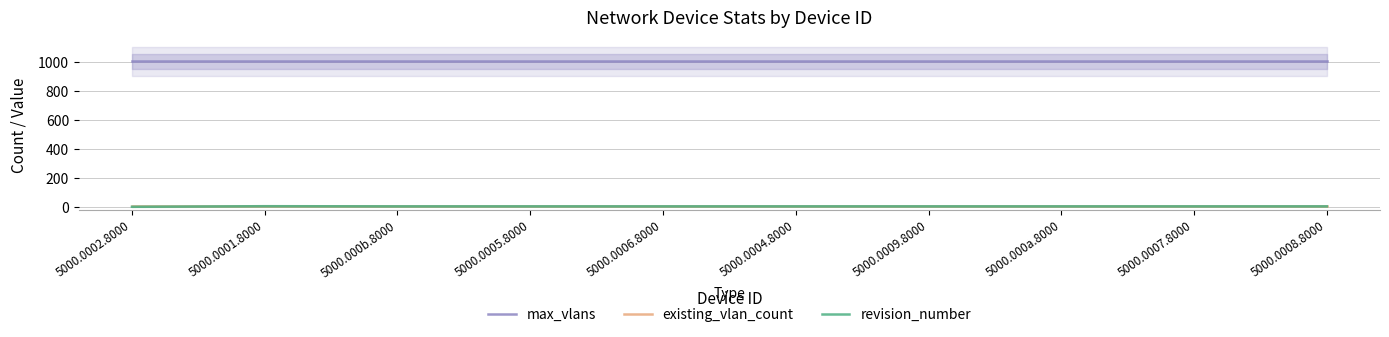

Is the value of revision_number at 5000.0002.8000 greater than the value of max_vlans at 5000.0006.8000?

No